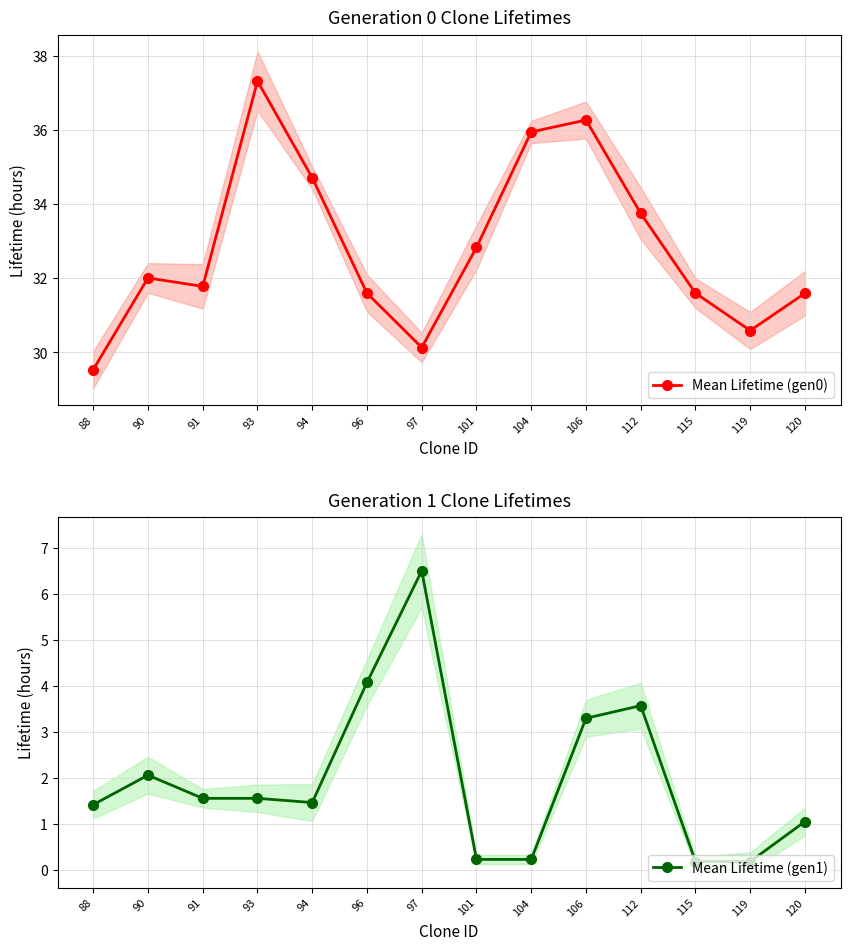

The Mean Lifetime (gen0) series shows 48.5 at 91. True or false?

False